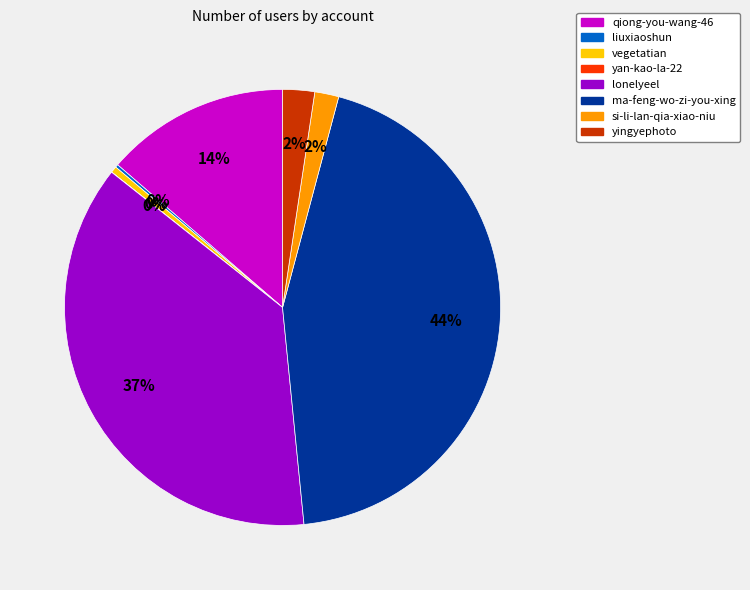

To the nearest percent, what is the difference between the largest and smallest slice percentages?

44%